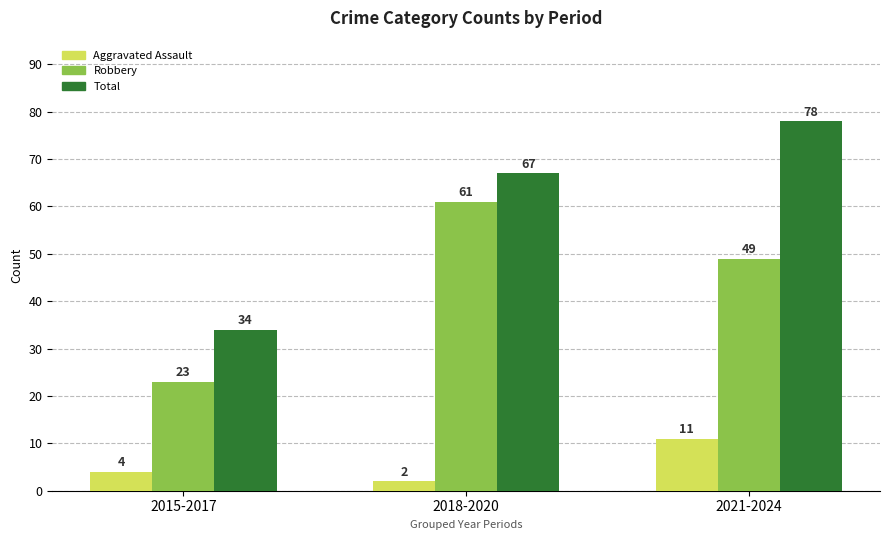

How many groups of bars are there?

3